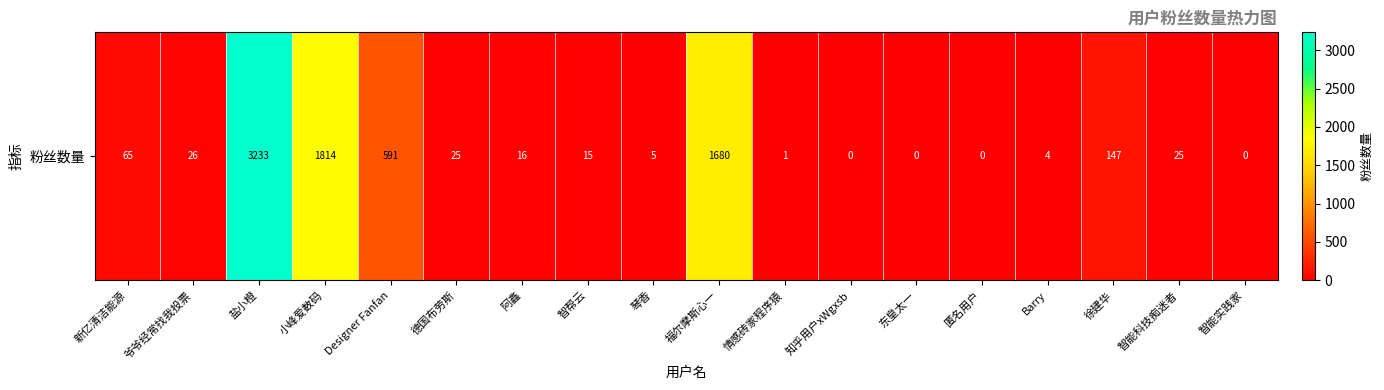

At which category does the chart reach its peak across all series?

盐小橙